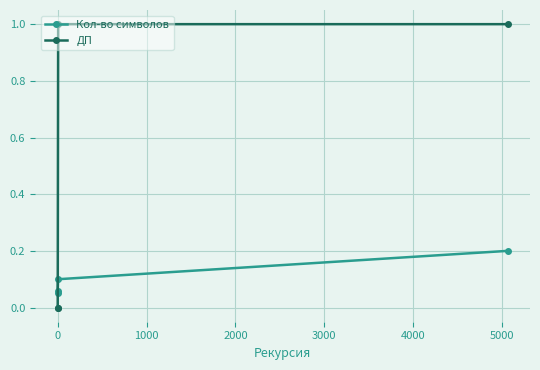

How many times do Кол-во символов and ДП cross each other?

1